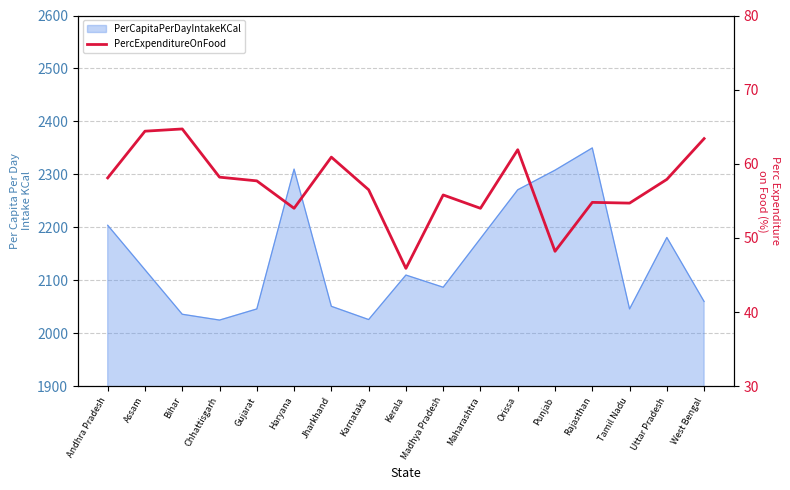

What is the change in value from Haryana to Kerala?

-8.1